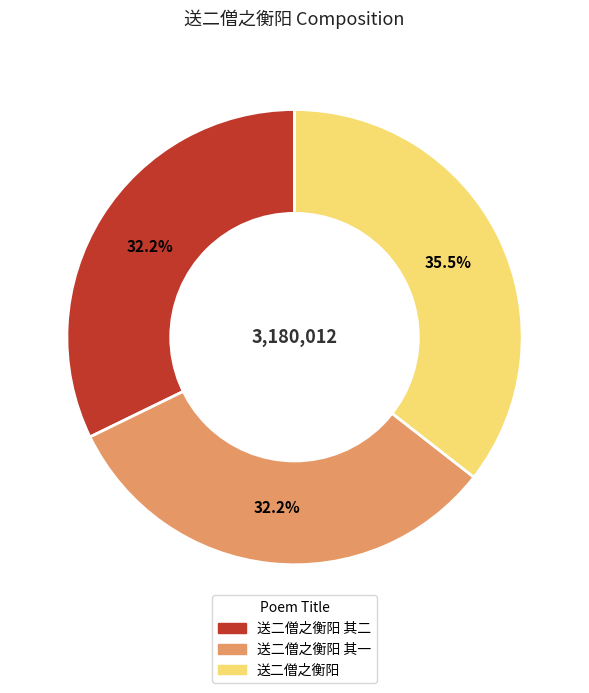

Approximately how many times larger is the value at 送二僧之衡阳 其二 compared to 送二僧之衡阳?

0.9